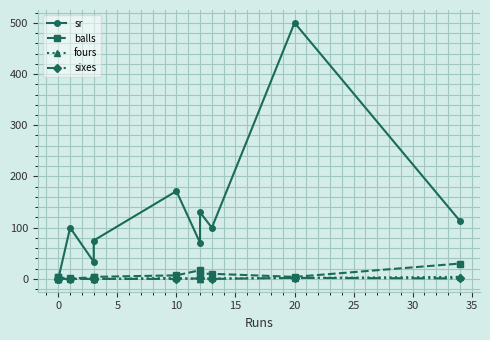

How many distinct data groups are displayed?

4